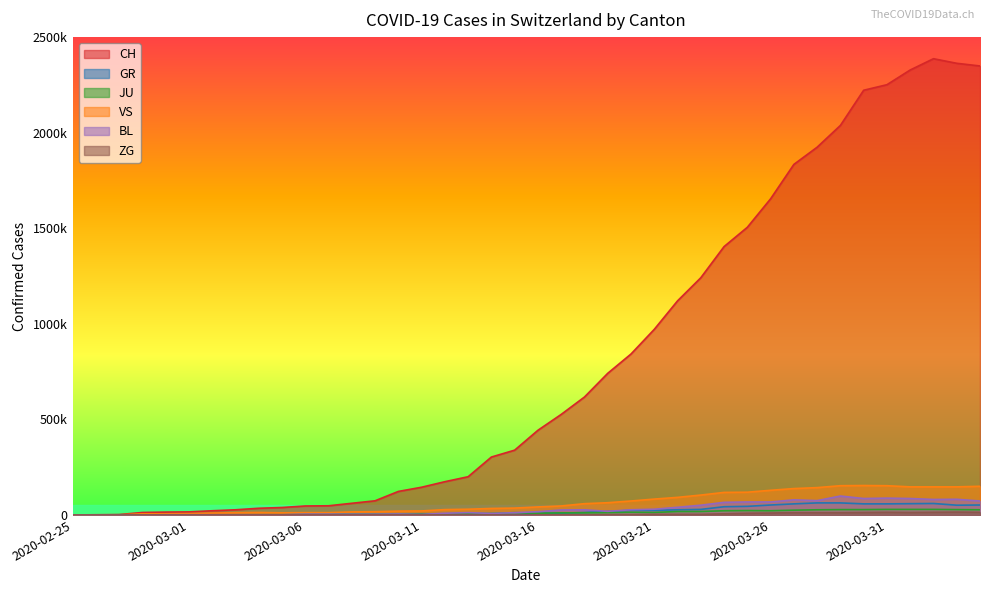

The BL series shows 41 at 2020-03-21. True or false?

False